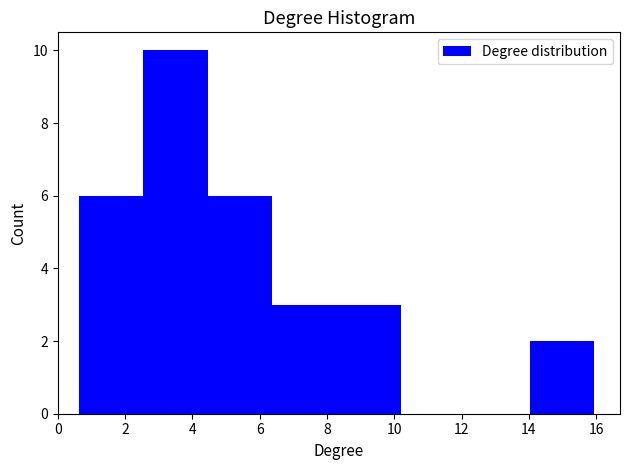

Reading left to right, transcribe this chart: for each bar, give the range it covers on the x-axis and its height. Neither the bar edges nor the heights are printed on the chart, so give them approximately, as read against the axes.

0.6 to 2.6: 6
2.6 to 4.4: 10
4.4 to 6.4: 6
6.4 to 8.2: 3
8.2 to 10.2: 3
10.2 to 12.2: 0
12.2 to 14.0: 0
14.0 to 16.0: 2